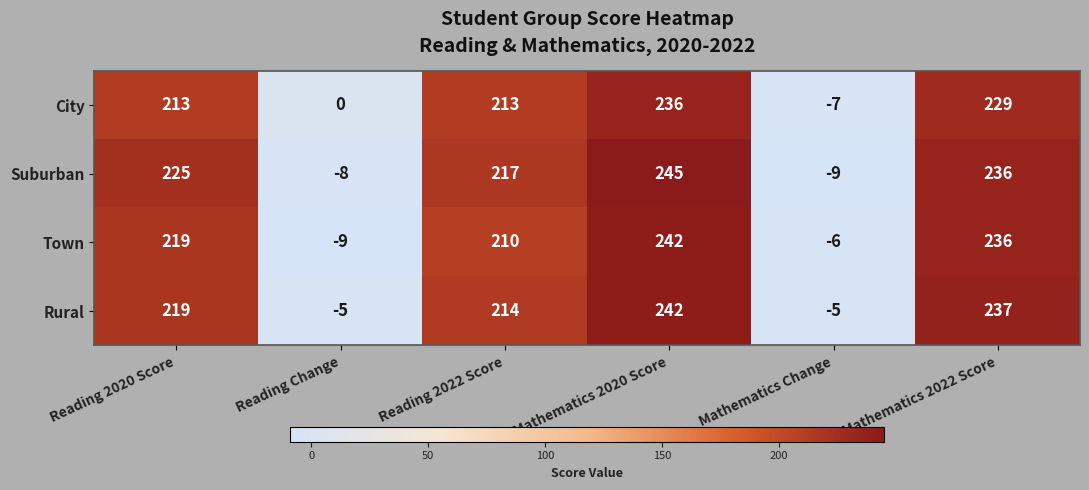

The value of City at Reading 2020 Score is 296. True or false?

False